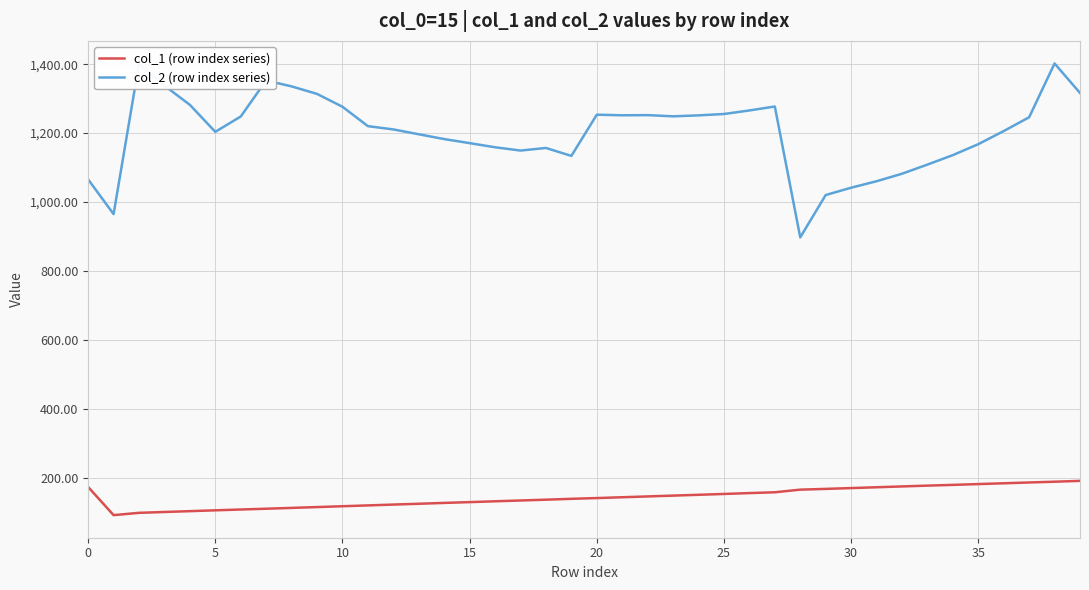

What is the difference between the maximum and minimum values in the col_1 (row index series) series?

99.4